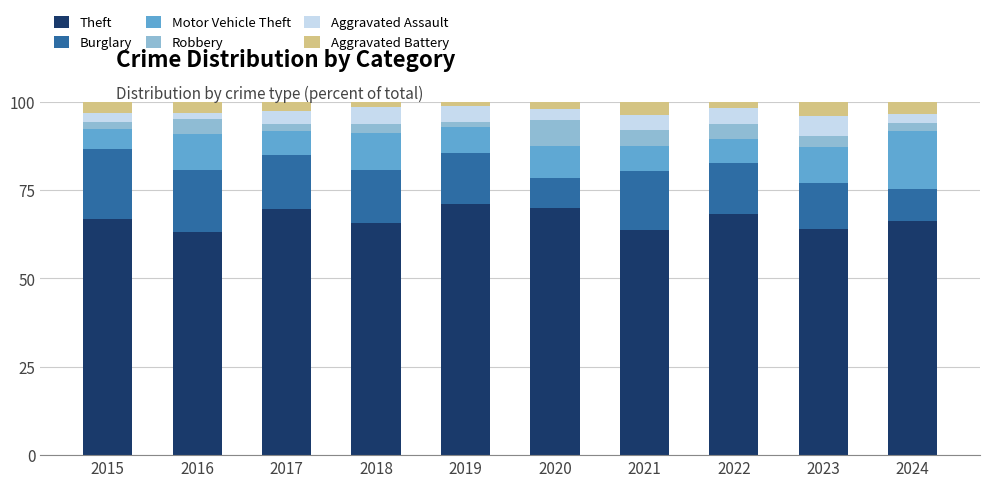

What are all the series names shown in the legend?

Theft, Burglary, Motor Vehicle Theft, Robbery, Aggravated Assault, Aggravated Battery